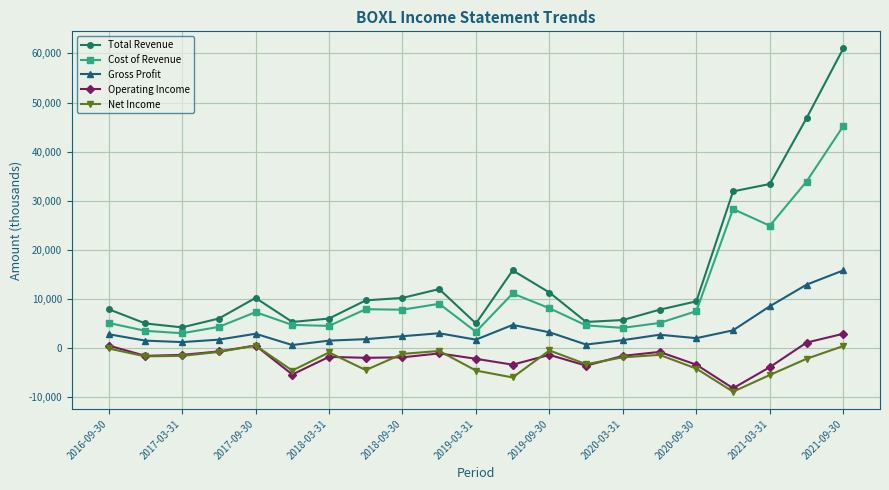

True or false: Operating Income has more than 2 interior local peaks.

True